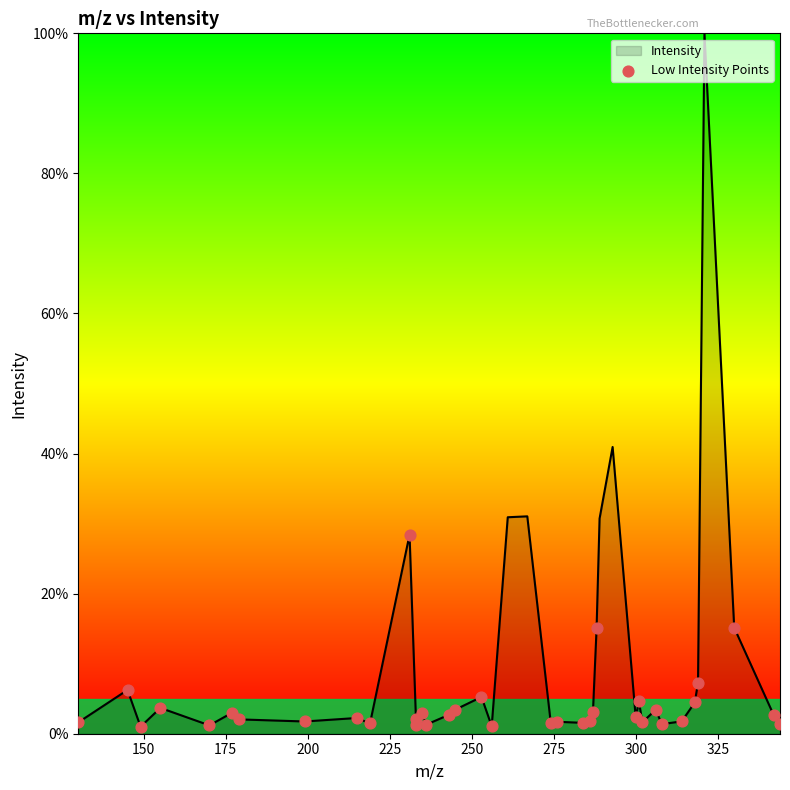

What is the maximum value shown in the chart?

100.0